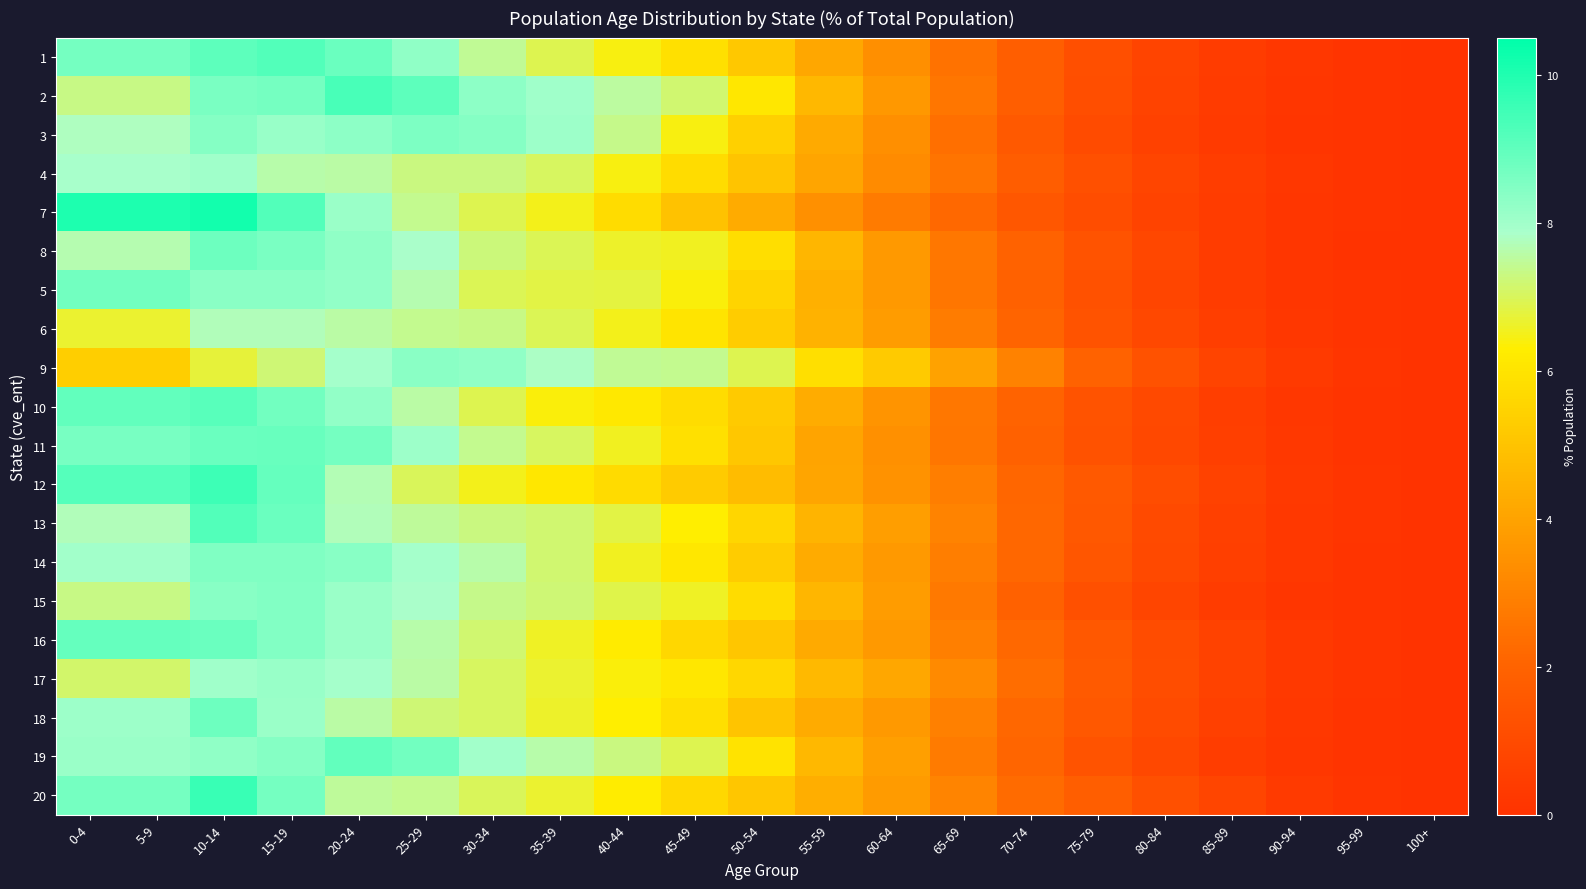

Reading right to left, transcribe all the data shown in this chart.

1: 100+=0.0	95-99=0.1	90-94=0.2	85-89=0.4	80-84=0.7	75-79=1.2	70-74=1.8	65-69=2.5	60-64=3.4	55-59=4.1	50-54=5.2	45-49=5.9	40-44=6.4	35-39=6.9	30-34=7.4	25-29=8.3	20-24=8.9	15-19=9.2	10-14=9.0	5-9=8.7	0-4=8.7
2: 100+=0.0	95-99=0.0	90-94=0.1	85-89=0.3	80-84=0.7	75-79=1.1	70-74=1.8	65-69=2.6	60-64=3.7	55-59=4.6	50-54=6.1	45-49=7.2	40-44=7.5	35-39=8.0	30-34=8.3	25-29=9.0	20-24=9.4	15-19=8.7	10-14=8.6	5-9=7.3	0-4=7.3
3: 100+=0.0	95-99=0.0	90-94=0.1	85-89=0.3	80-84=0.6	75-79=1.0	70-74=1.6	65-69=2.4	60-64=3.4	55-59=4.2	50-54=5.4	45-49=6.4	40-44=7.4	35-39=8.1	30-34=8.4	25-29=8.5	20-24=8.3	15-19=8.1	10-14=8.4	5-9=7.8	0-4=7.8
4: 100+=0.0	95-99=0.1	90-94=0.2	85-89=0.4	80-84=0.8	75-79=1.2	70-74=1.8	65-69=2.6	60-64=3.3	55-59=4.1	50-54=5.0	45-49=5.8	40-44=6.4	35-39=7.0	30-34=7.3	25-29=7.3	20-24=7.6	15-19=7.6	10-14=8.0	5-9=7.9	0-4=7.9
7: 100+=0.0	95-99=0.1	90-94=0.2	85-89=0.4	80-84=0.7	75-79=1.1	70-74=1.5	65-69=2.2	60-64=2.8	55-59=3.4	50-54=4.3	45-49=5.0	40-44=5.7	35-39=6.5	30-34=6.9	25-29=7.4	20-24=8.1	15-19=9.2	10-14=10.2	5-9=10.0	0-4=10.0
8: 100+=0.0	95-99=0.0	90-94=0.1	85-89=0.4	80-84=0.8	75-79=1.3	70-74=1.9	65-69=2.7	60-64=3.7	55-59=4.6	50-54=5.8	45-49=6.5	40-44=6.6	35-39=6.9	30-34=7.3	25-29=7.8	20-24=8.3	15-19=8.6	10-14=8.8	5-9=7.7	0-4=7.7
5: 100+=0.0	95-99=0.0	90-94=0.1	85-89=0.4	80-84=0.8	75-79=1.2	70-74=1.9	65-69=2.6	60-64=3.7	55-59=4.4	50-54=5.5	45-49=6.4	40-44=6.8	35-39=6.8	30-34=7.0	25-29=7.6	20-24=8.2	15-19=8.4	10-14=8.3	5-9=8.7	0-4=8.7
6: 100+=0.0	95-99=0.1	90-94=0.2	85-89=0.5	80-84=0.9	75-79=1.4	70-74=2.0	65-69=2.8	60-64=3.8	55-59=4.4	50-54=5.3	45-49=6.0	40-44=6.5	35-39=6.9	30-34=7.3	25-29=7.4	20-24=7.6	15-19=7.7	10-14=7.7	5-9=6.7	0-4=6.7
9: 100+=0.0	95-99=0.1	90-94=0.3	85-89=0.7	80-84=1.3	75-79=1.9	70-74=3.0	65-69=3.9	60-64=5.2	55-59=5.8	50-54=6.9	45-49=7.4	40-44=7.4	35-39=7.8	30-34=8.2	25-29=8.3	20-24=7.9	15-19=7.2	10-14=6.8	5-9=5.3	0-4=5.3
10: 100+=0.0	95-99=0.1	90-94=0.2	85-89=0.5	80-84=0.9	75-79=1.4	70-74=2.0	65-69=2.7	60-64=3.6	55-59=4.3	50-54=5.2	45-49=5.8	40-44=6.2	35-39=6.4	30-34=6.9	25-29=7.5	20-24=8.2	15-19=8.7	10-14=9.1	5-9=9.0	0-4=9.0
11: 100+=0.0	95-99=0.1	90-94=0.2	85-89=0.5	80-84=0.9	75-79=1.3	70-74=1.9	65-69=2.6	60-64=3.4	55-59=4.0	50-54=5.1	45-49=5.9	40-44=6.5	35-39=7.0	30-34=7.4	25-29=8.1	20-24=8.7	15-19=8.9	10-14=8.8	5-9=8.7	0-4=8.7
12: 100+=0.0	95-99=0.1	90-94=0.3	85-89=0.6	80-84=1.1	75-79=1.6	70-74=2.1	65-69=2.8	60-64=3.5	55-59=4.1	50-54=4.8	45-49=5.2	40-44=5.7	35-39=6.1	30-34=6.5	25-29=7.0	20-24=7.7	15-19=8.9	10-14=9.5	5-9=9.2	0-4=9.2
13: 100+=0.0	95-99=0.1	90-94=0.2	85-89=0.6	80-84=1.0	75-79=1.5	70-74=2.1	65-69=3.0	60-64=3.9	55-59=4.5	50-54=5.6	45-49=6.3	40-44=6.8	35-39=7.2	30-34=7.3	25-29=7.5	20-24=7.7	15-19=8.8	10-14=9.2	5-9=7.7	0-4=7.7
14: 100+=0.0	95-99=0.1	90-94=0.2	85-89=0.5	80-84=0.9	75-79=1.4	70-74=2.2	65-69=2.9	60-64=3.7	55-59=4.2	50-54=5.3	45-49=6.1	40-44=6.5	35-39=7.2	30-34=7.6	25-29=7.9	20-24=8.4	15-19=8.5	10-14=8.5	5-9=8.0	0-4=8.0
15: 100+=0.0	95-99=0.1	90-94=0.2	85-89=0.4	80-84=0.7	75-79=1.2	70-74=1.9	65-69=2.7	60-64=3.8	55-59=4.6	50-54=5.8	45-49=6.6	40-44=6.9	35-39=7.2	30-34=7.4	25-29=7.8	20-24=8.1	15-19=8.5	10-14=8.4	5-9=7.3	0-4=7.3
16: 100+=0.0	95-99=0.1	90-94=0.3	85-89=0.6	80-84=1.1	75-79=1.6	70-74=2.2	65-69=2.9	60-64=3.7	55-59=4.2	50-54=5.0	45-49=5.6	40-44=6.2	35-39=6.6	30-34=7.2	25-29=7.6	20-24=8.1	15-19=8.4	10-14=8.8	5-9=8.9	0-4=8.9
17: 100+=0.0	95-99=0.1	90-94=0.3	85-89=0.6	80-84=1.1	75-79=1.6	70-74=2.3	65-69=3.2	60-64=4.1	55-59=4.7	50-54=5.6	45-49=6.1	40-44=6.4	35-39=6.7	30-34=7.0	25-29=7.6	20-24=7.9	15-19=8.2	10-14=8.0	5-9=7.1	0-4=7.1
18: 100+=0.0	95-99=0.1	90-94=0.2	85-89=0.6	80-84=1.0	75-79=1.5	70-74=2.2	65-69=2.9	60-64=3.7	55-59=4.2	50-54=5.0	45-49=5.8	40-44=6.3	35-39=6.6	30-34=7.0	25-29=7.2	20-24=7.6	15-19=8.1	10-14=8.8	5-9=8.0	0-4=8.0
19: 100+=0.0	95-99=0.1	90-94=0.2	85-89=0.4	80-84=0.9	75-79=1.4	70-74=2.1	65-69=2.8	60-64=3.9	55-59=4.6	50-54=6.0	45-49=6.9	40-44=7.3	35-39=7.6	30-34=8.0	25-29=8.7	20-24=9.0	15-19=8.4	10-14=8.2	5-9=8.1	0-4=8.1
20: 100+=0.0	95-99=0.1	90-94=0.3	85-89=0.8	80-84=1.2	75-79=1.8	70-74=2.3	65-69=3.1	60-64=3.8	55-59=4.3	50-54=5.1	45-49=5.6	40-44=6.3	35-39=6.7	30-34=7.0	25-29=7.4	20-24=7.5	15-19=8.7	10-14=9.6	5-9=8.7	0-4=8.7